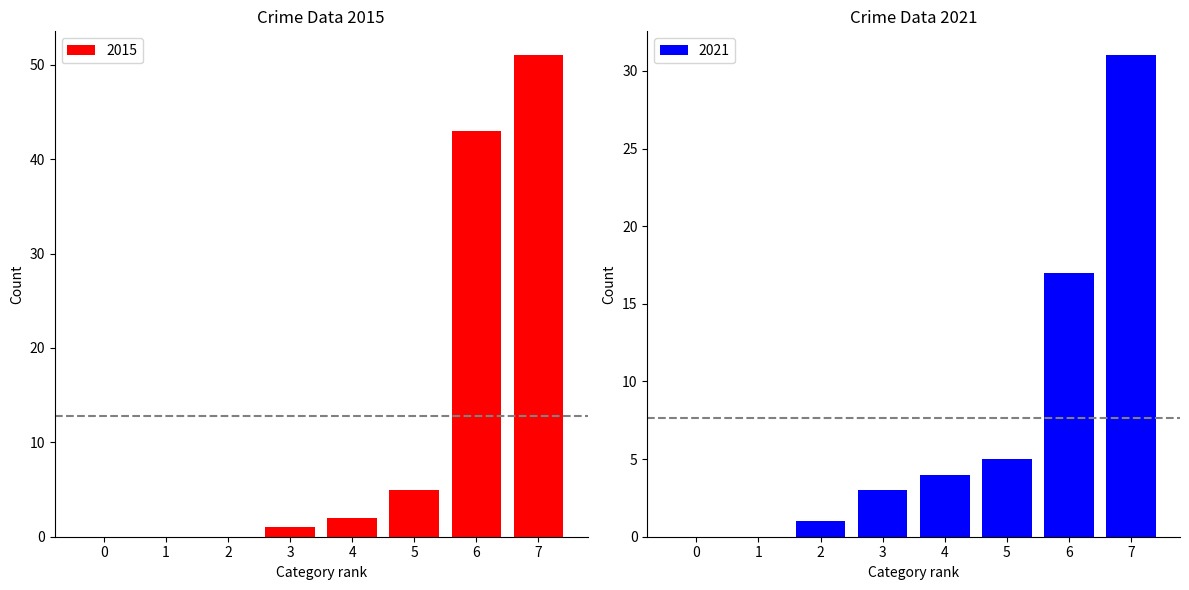

Where is 2015 nearest to the value 25?

6